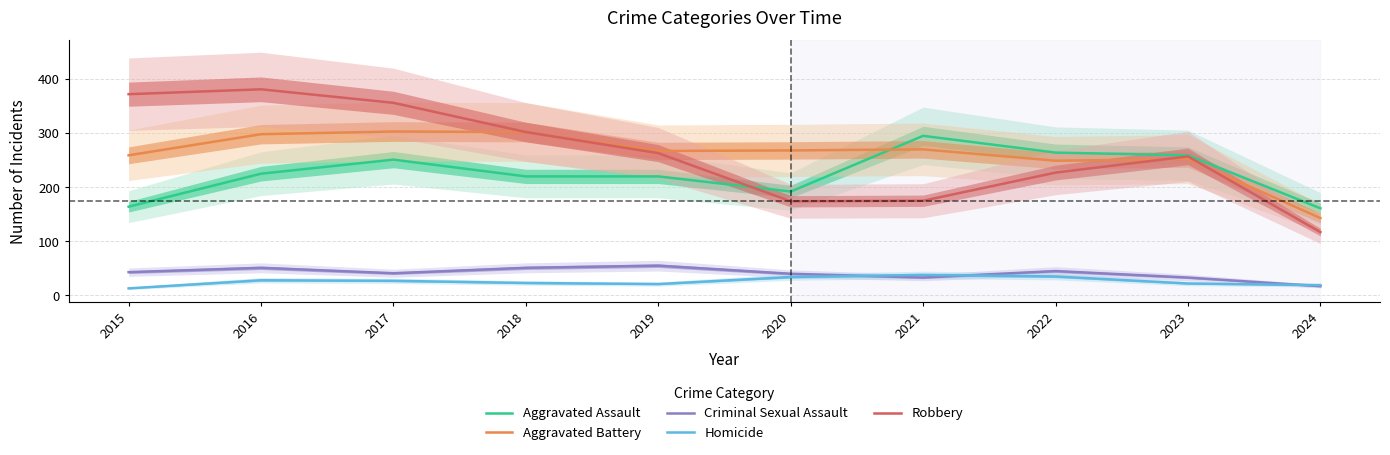

How many values in the Robbery series are below 263?

5